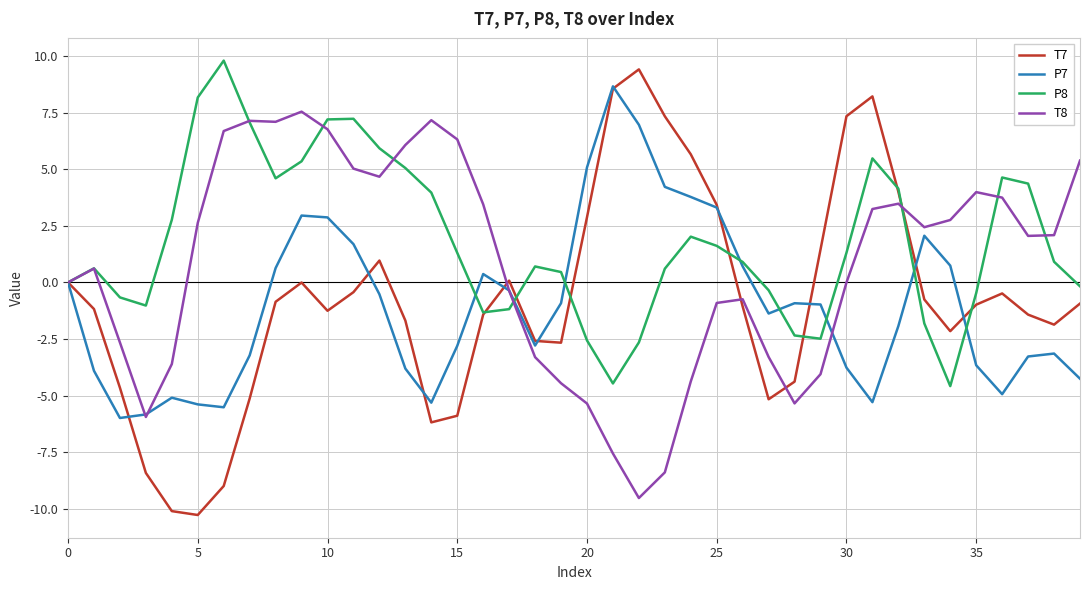

What is the lowest value of the P7 series?

-6.0